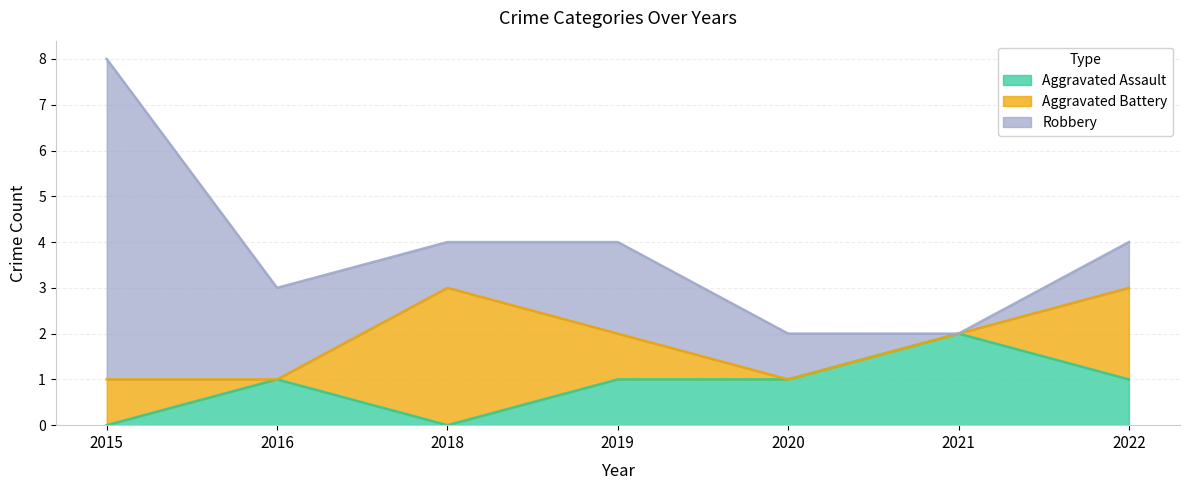

True or false: Aggravated Battery has a value of 1 at 2021.

False